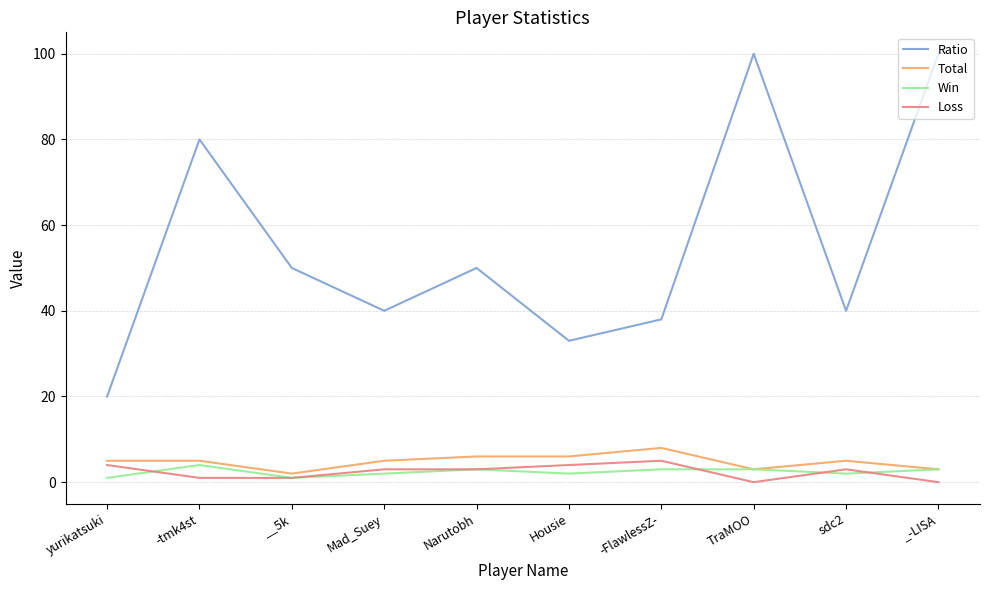

Reading right to left, extract all data points from this chart.

Ratio: _-LISA=100	sdc2=40	TraMOO=100	-FlawlessZ-=38	Housie=33	Narutobh=50	Mad_Suey=40	__5k=50	-tmk4st=80	yurikatsuki=20
Total: _-LISA=3	sdc2=5	TraMOO=3	-FlawlessZ-=8	Housie=6	Narutobh=6	Mad_Suey=5	__5k=2	-tmk4st=5	yurikatsuki=5
Win: _-LISA=3	sdc2=2	TraMOO=3	-FlawlessZ-=3	Housie=2	Narutobh=3	Mad_Suey=2	__5k=1	-tmk4st=4	yurikatsuki=1
Loss: _-LISA=0	sdc2=3	TraMOO=0	-FlawlessZ-=5	Housie=4	Narutobh=3	Mad_Suey=3	__5k=1	-tmk4st=1	yurikatsuki=4